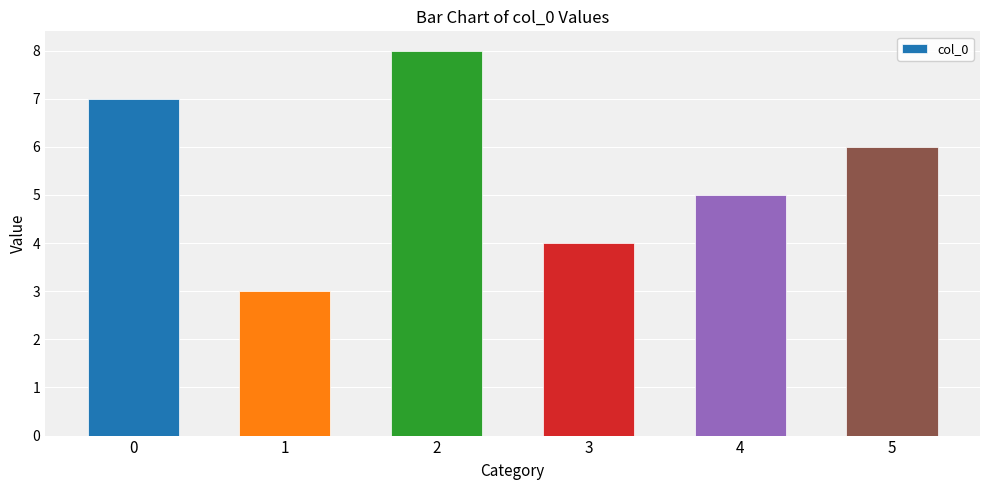

What is the value of the 5th bar from the left?

5